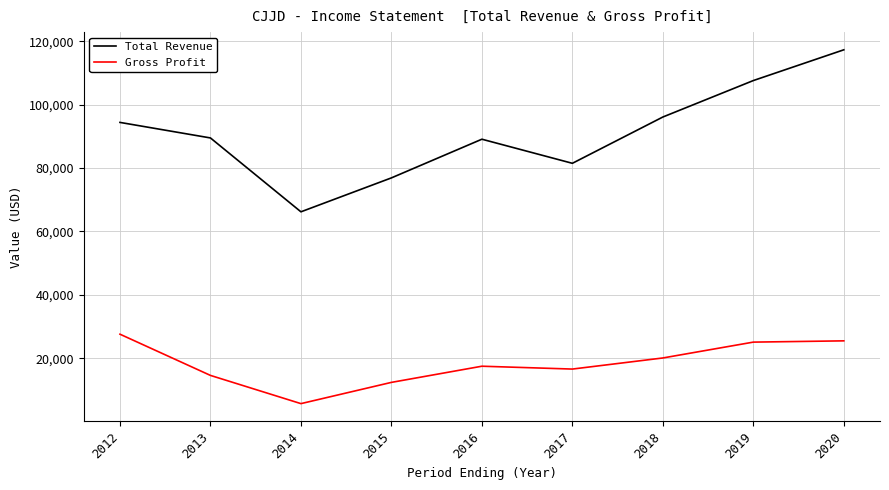

What is the difference between the maximum and minimum values in the Total Revenue series?

51100